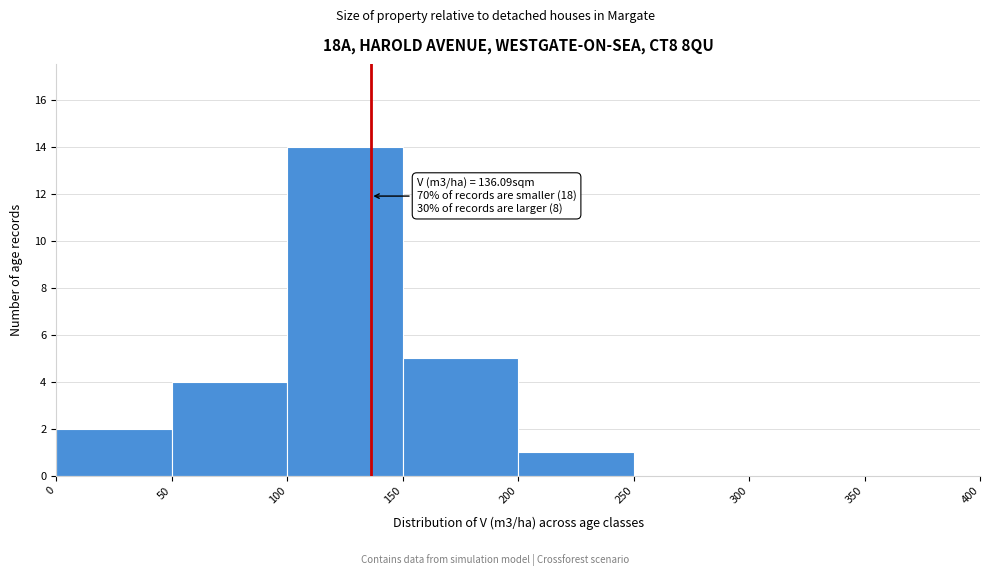

Over which range of the x-axis is the bar tallest?

100 to 150